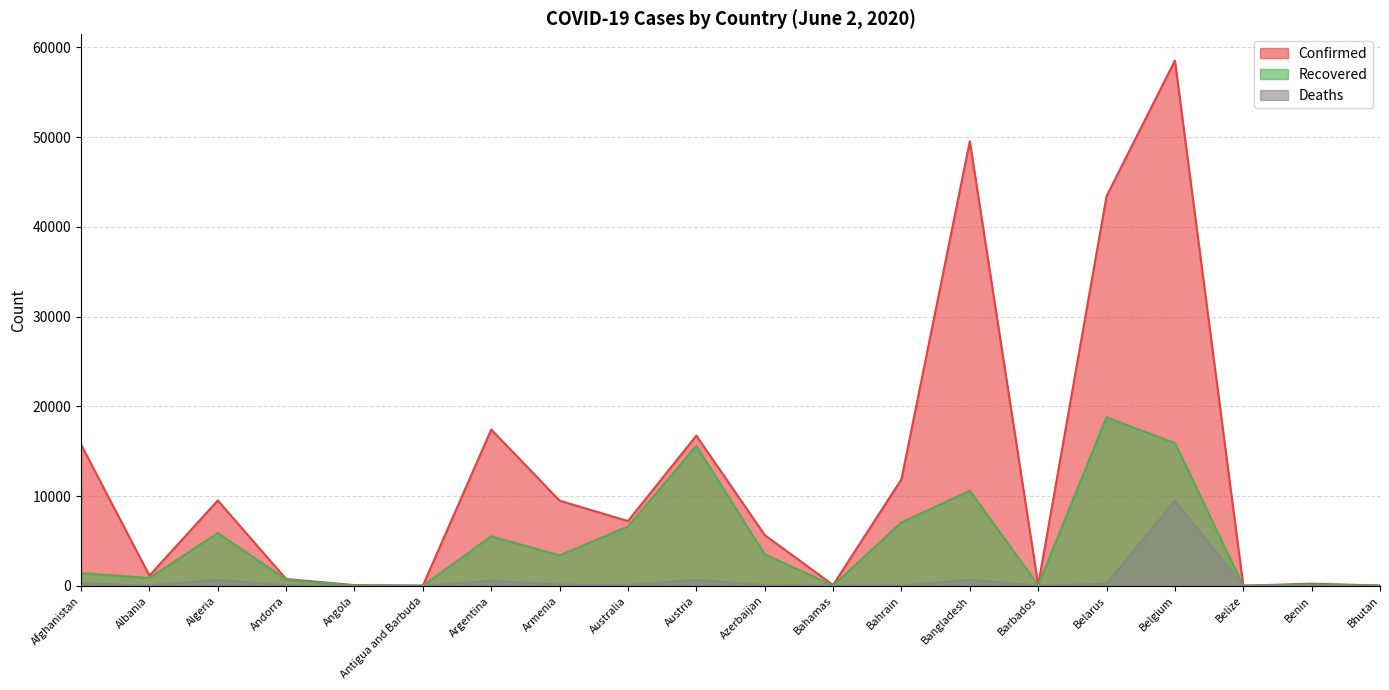

What is the average value of the Recovered series?

4812